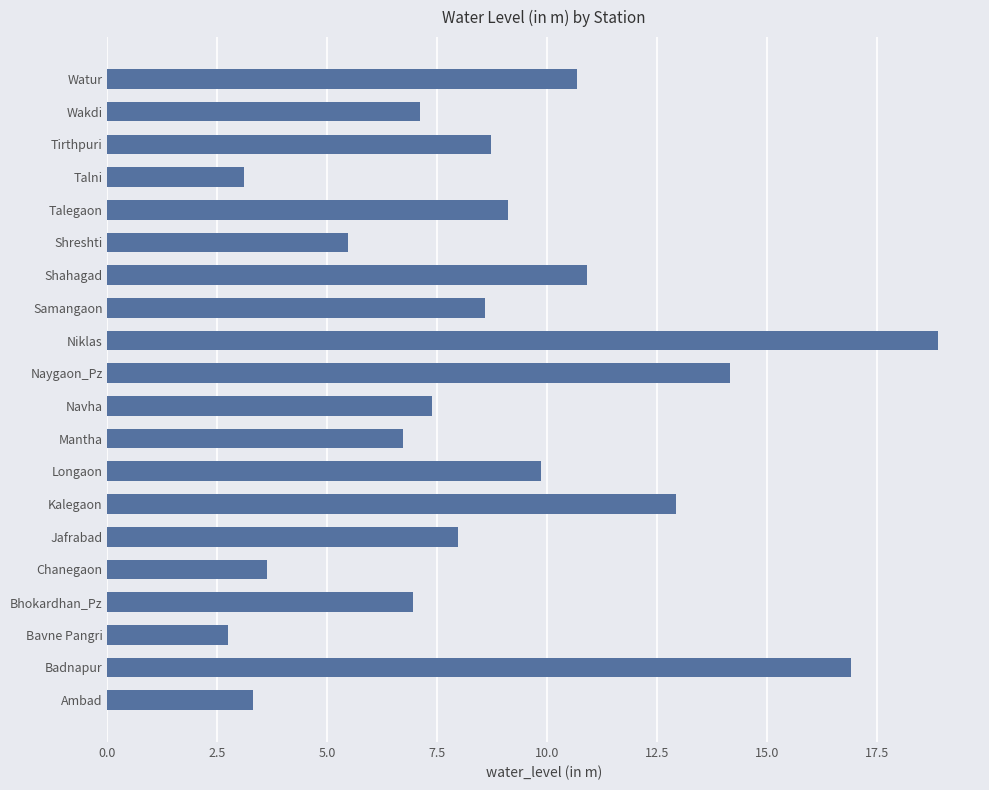

Count the number of categories in the chart.

20